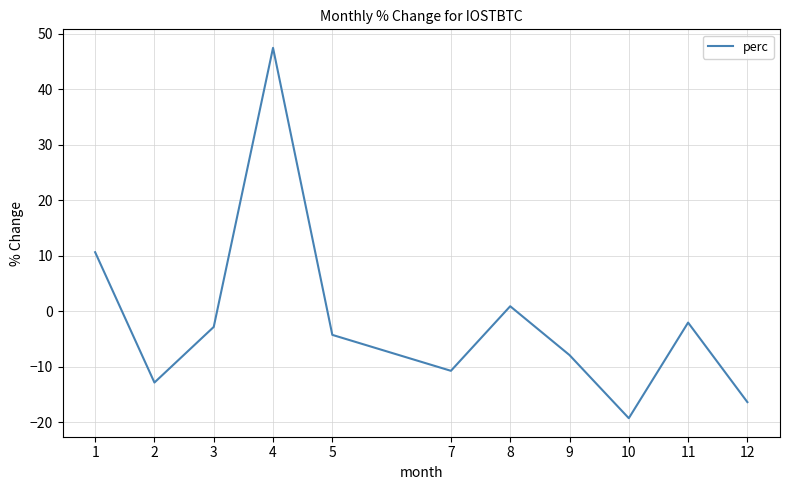

Is this an area chart (filled region under the line)?

No